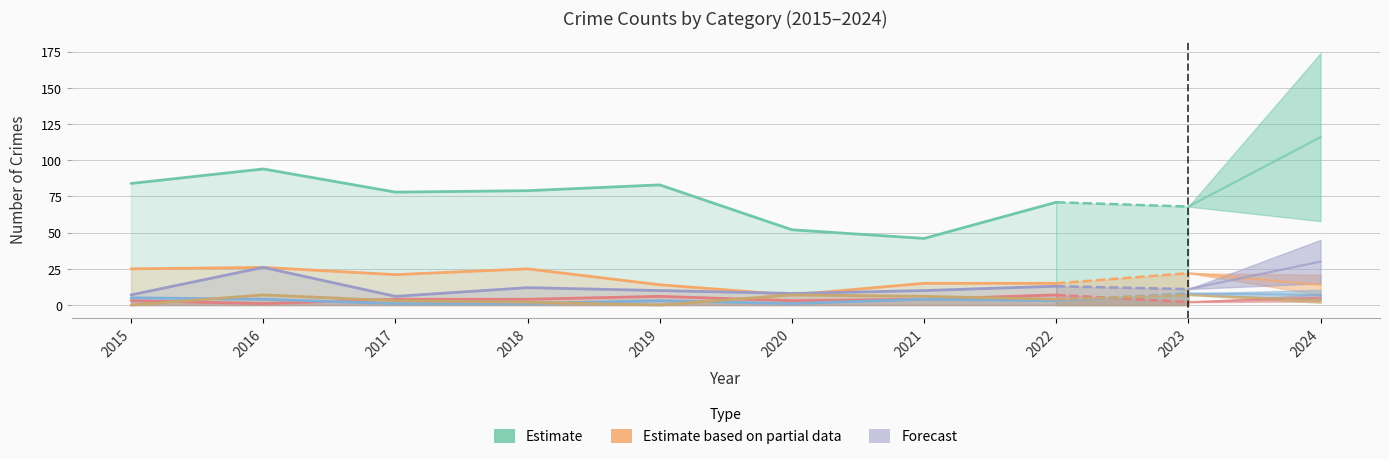

Between 2020 and 2021, which is larger?

2020